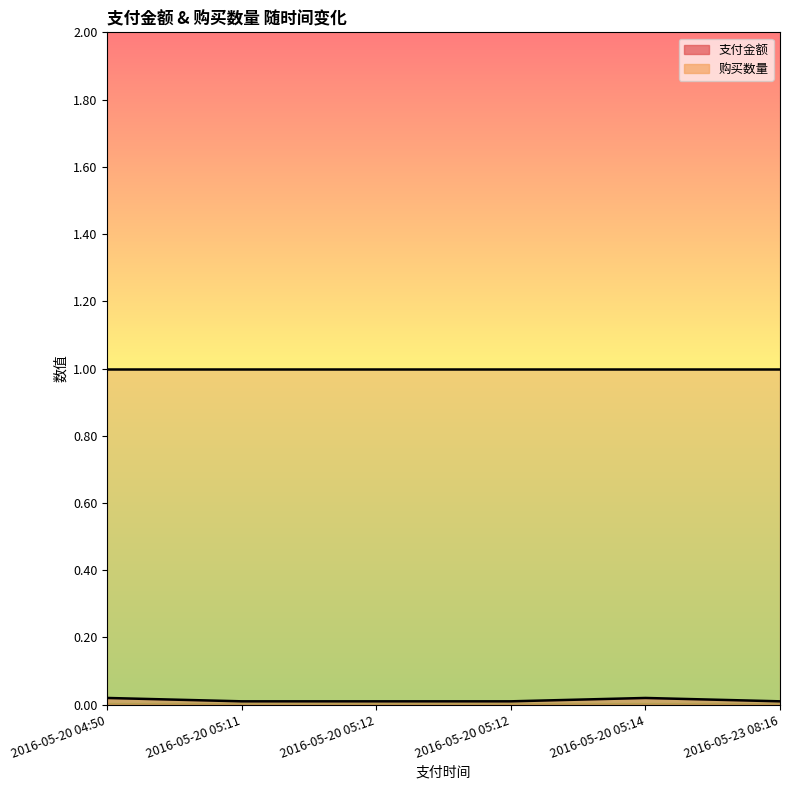

At which label is the value closest to 0?

2016-05-20 05:11